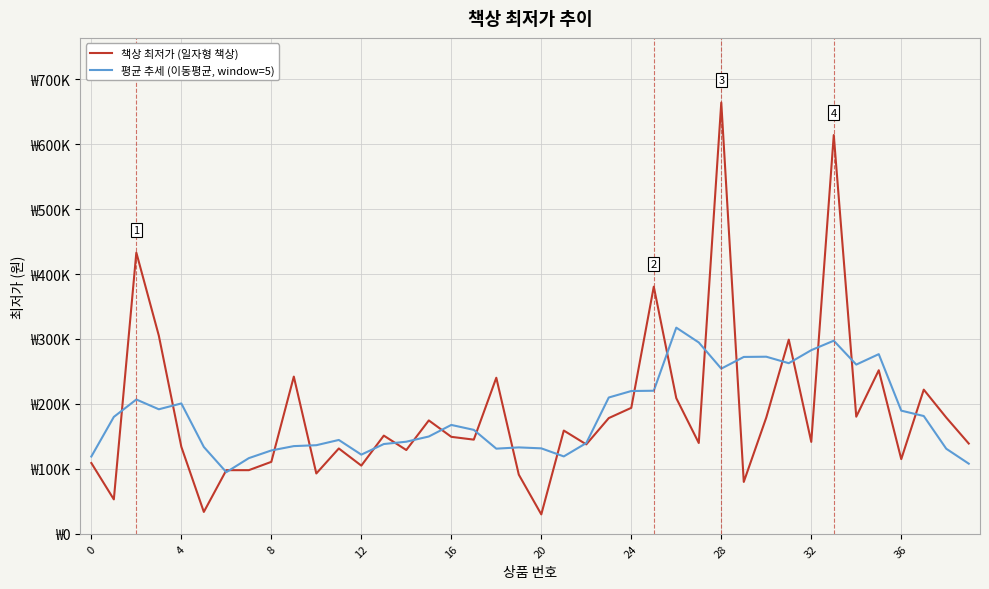

How many times do 평균 추세 (이동평균, window=5) and 책상 최저가 (일자형 책상) cross each other?

23